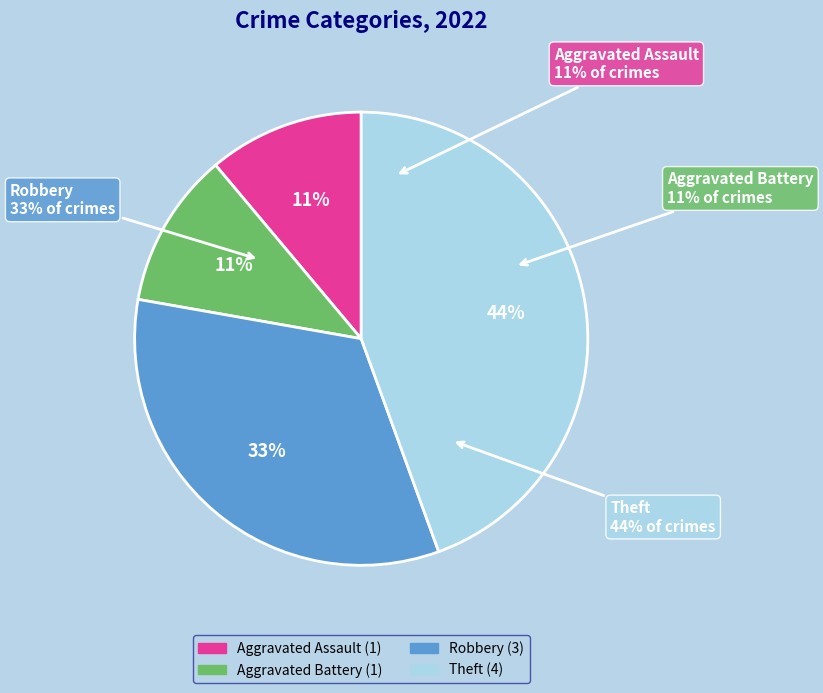

Does Theft account for over 50% of the chart?

No